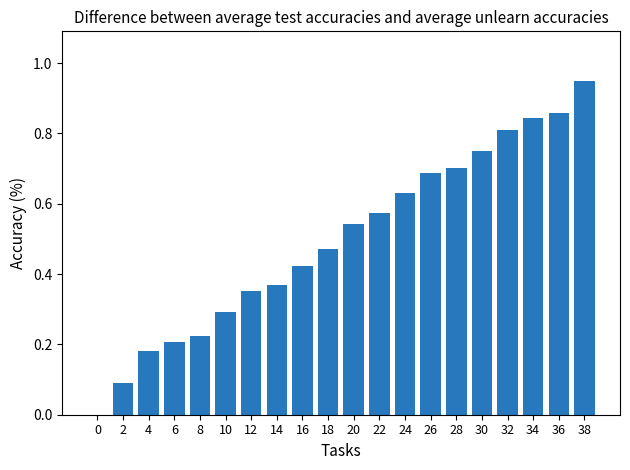

What is the sum of the values at 32 and 6?

1.0